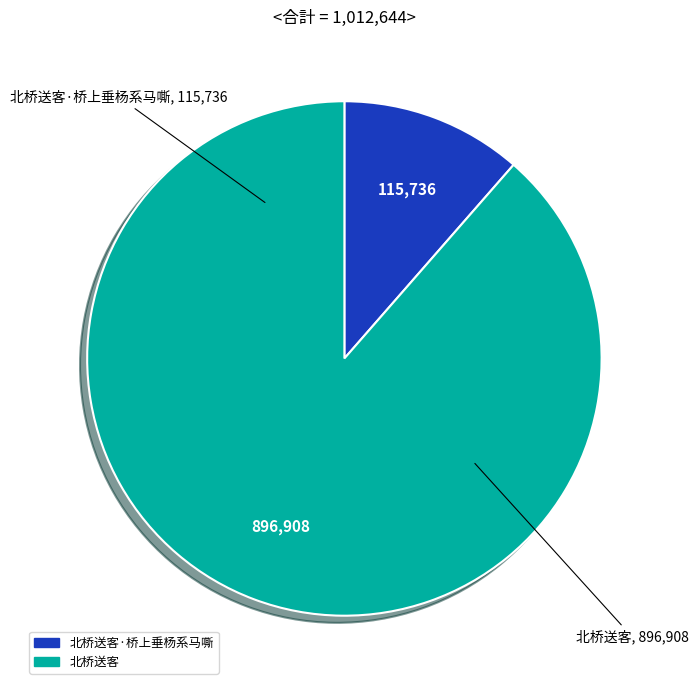

Does any single category account for the majority?

Yes